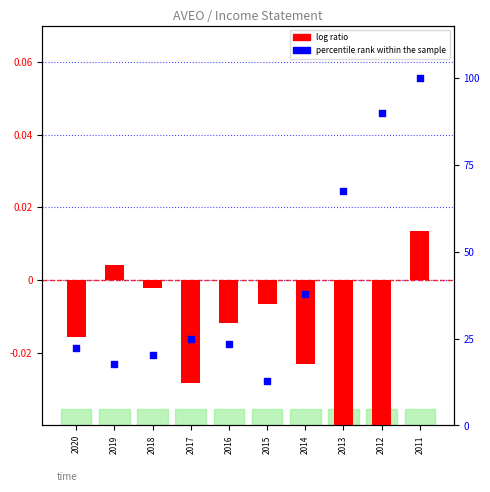

At which category is the sum across all series the highest?

2011